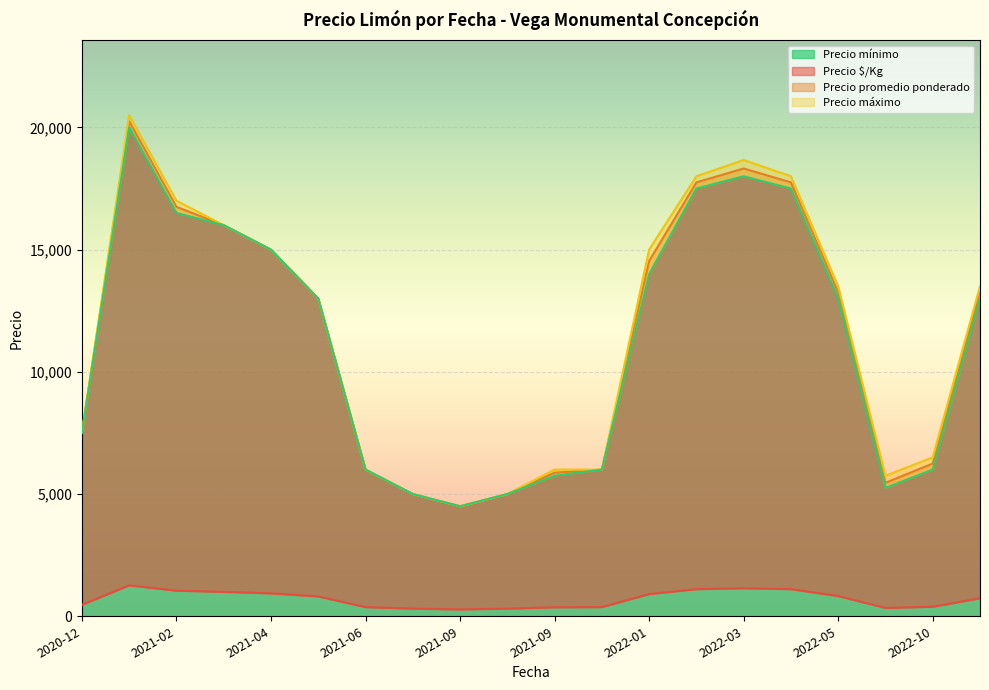

True or false: Precio promedio ponderado and Precio $/Kg intersect in this chart.

False